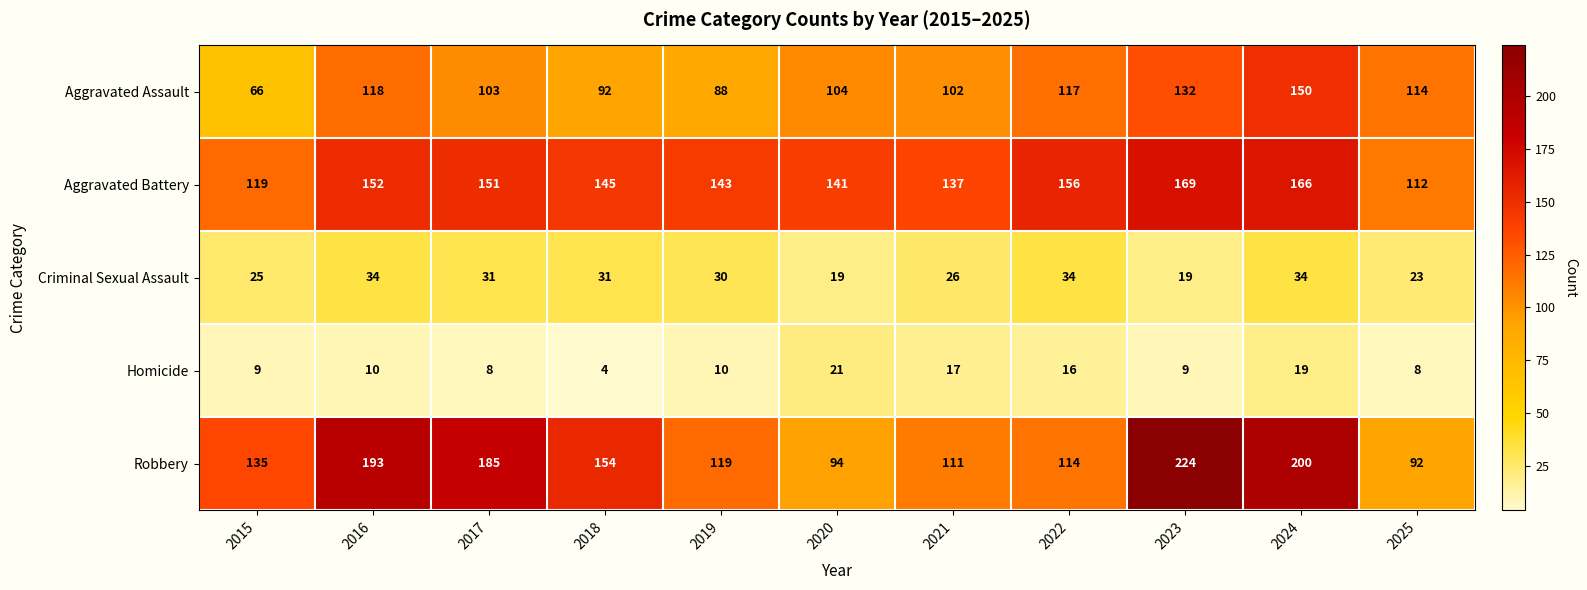

What is the sum of all Robbery values?

1621